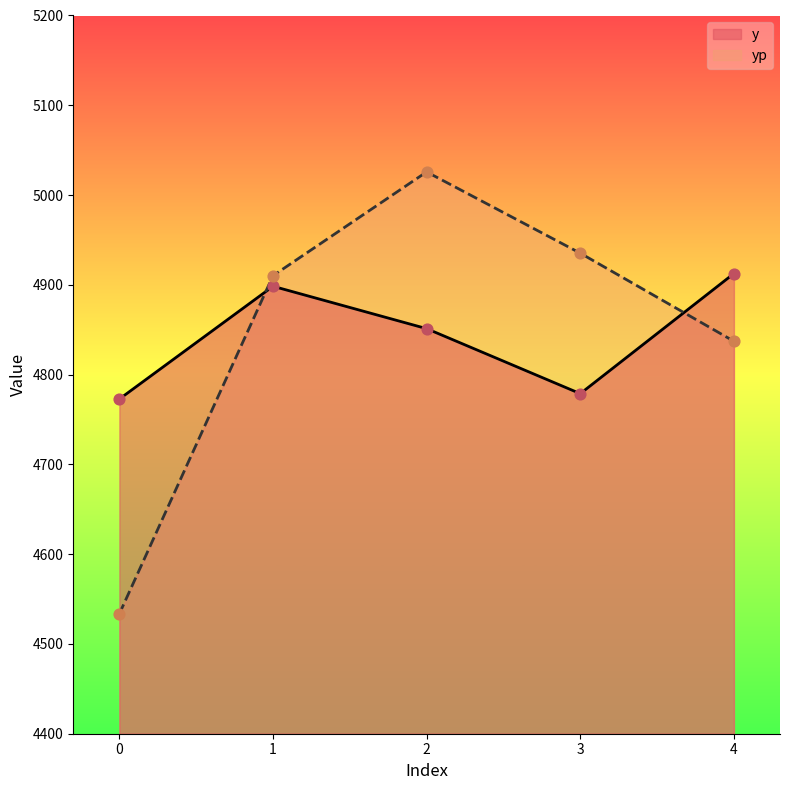

What is the total value across all series at 2?

9877.0